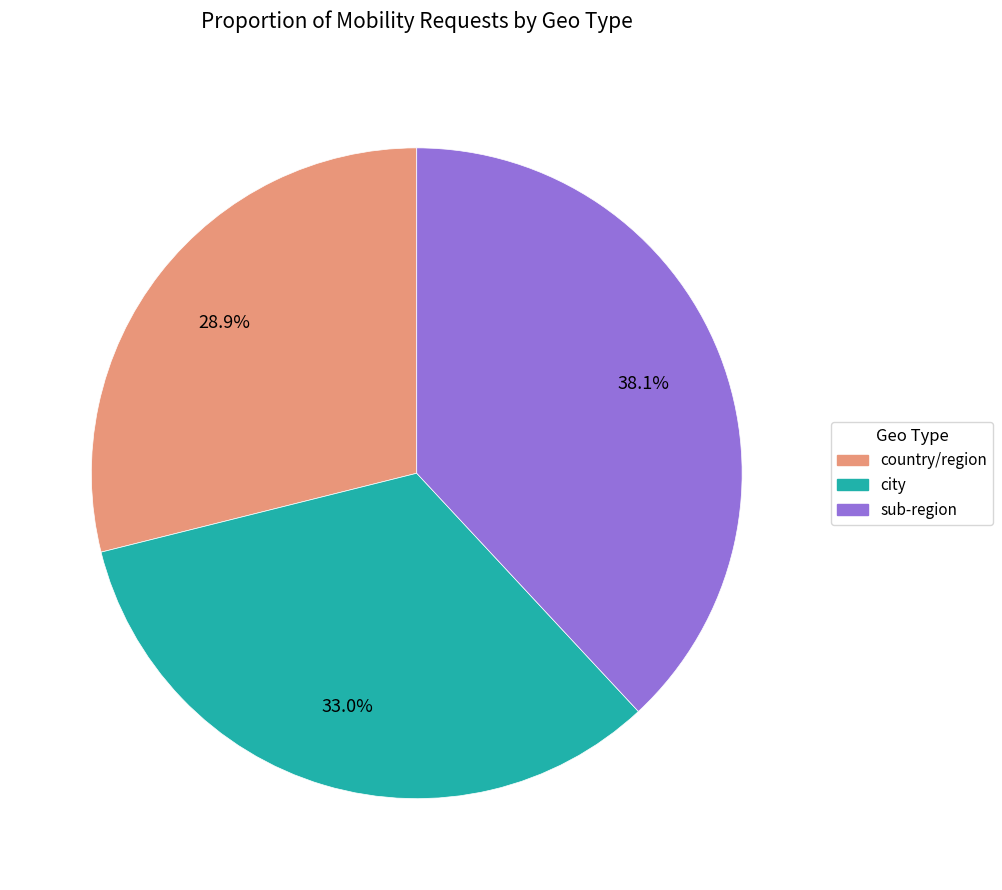

What is the ratio of the value at city to the value at country/region?

1.1